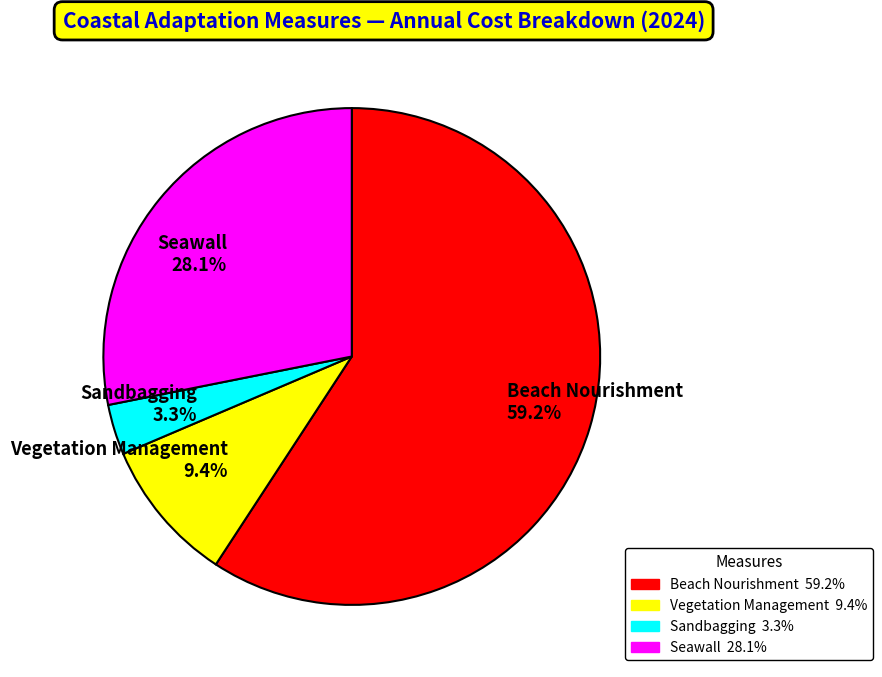

Count the number of slices in the pie.

4